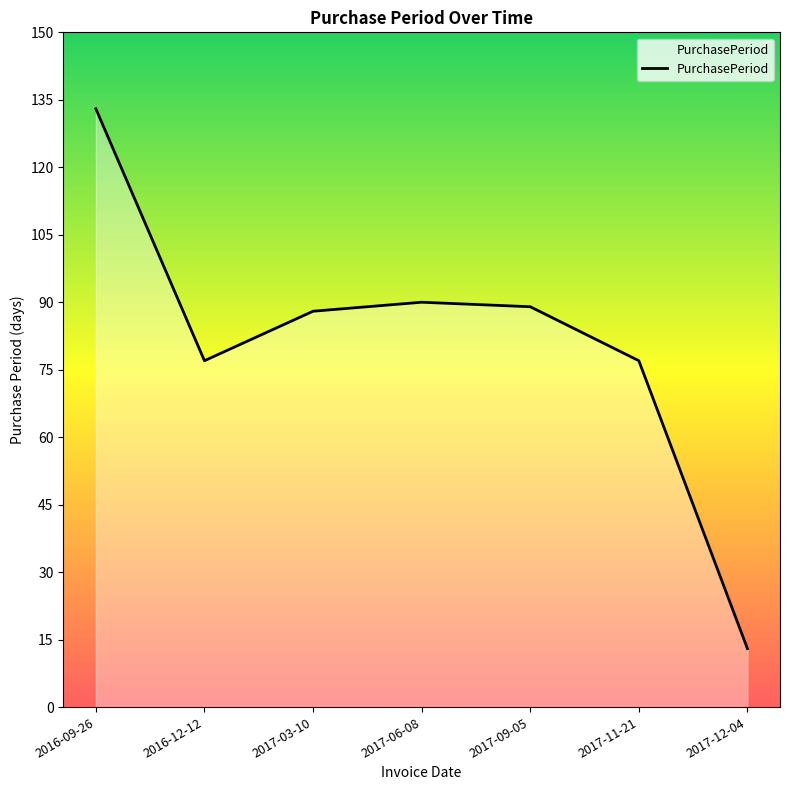

What is the change in value from 2017-03-10 to 2017-06-08?

+2